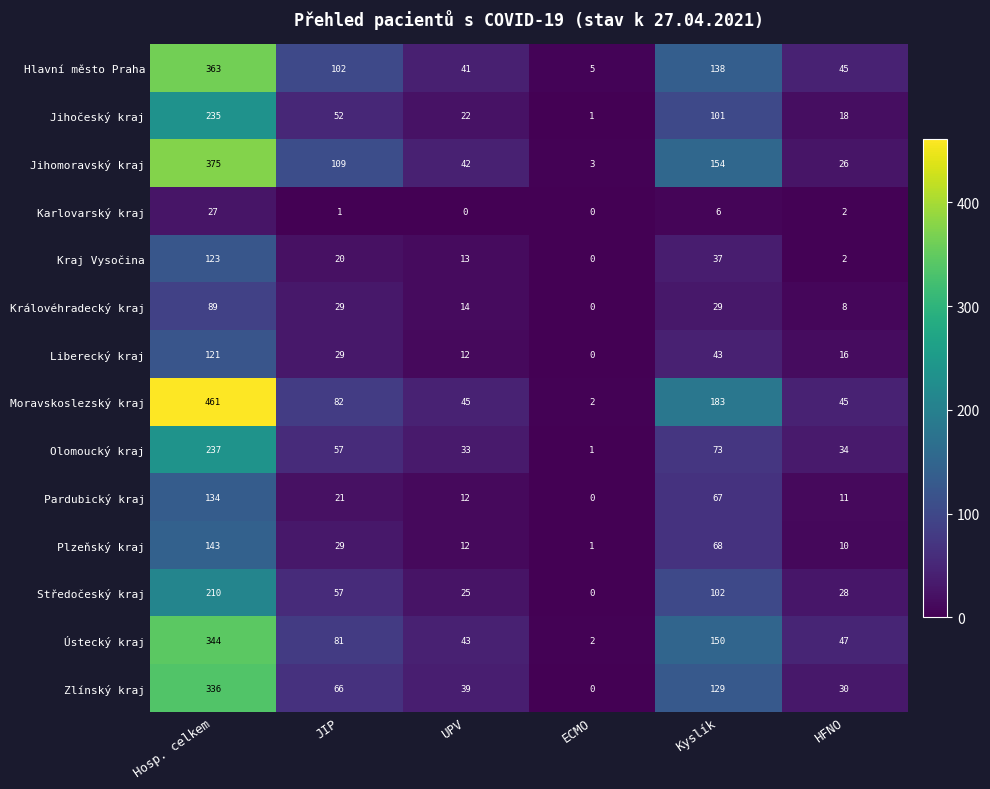

Is it true that Kraj Vysočina equals 2 at HFNO?

True